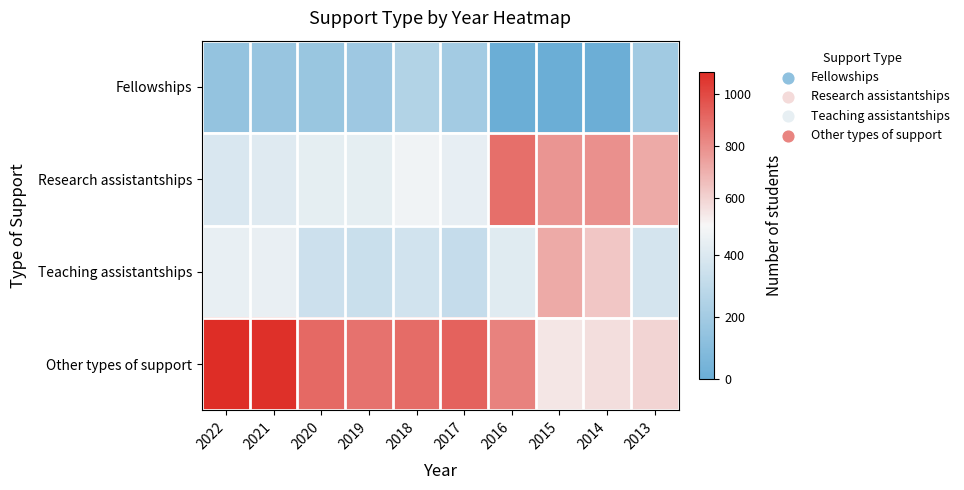

How many categories are shown in the chart?

10